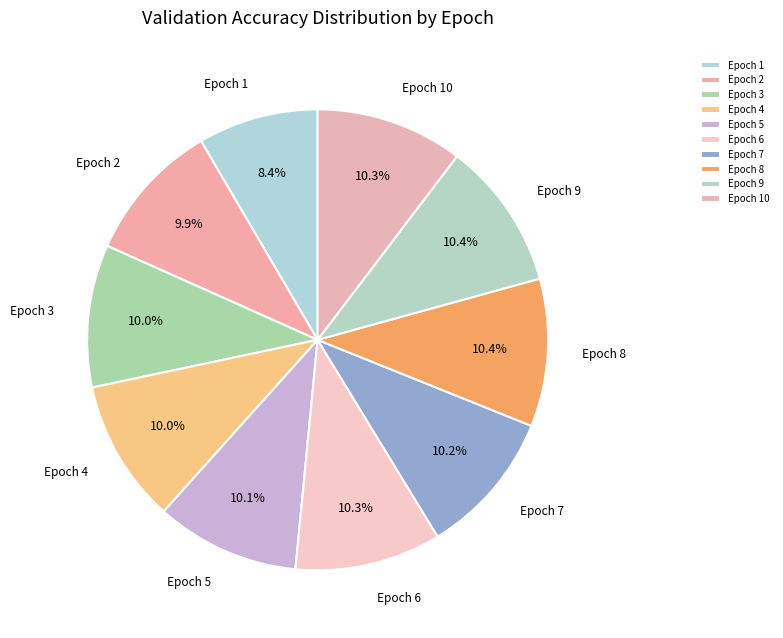

Count the number of slices in the pie.

10